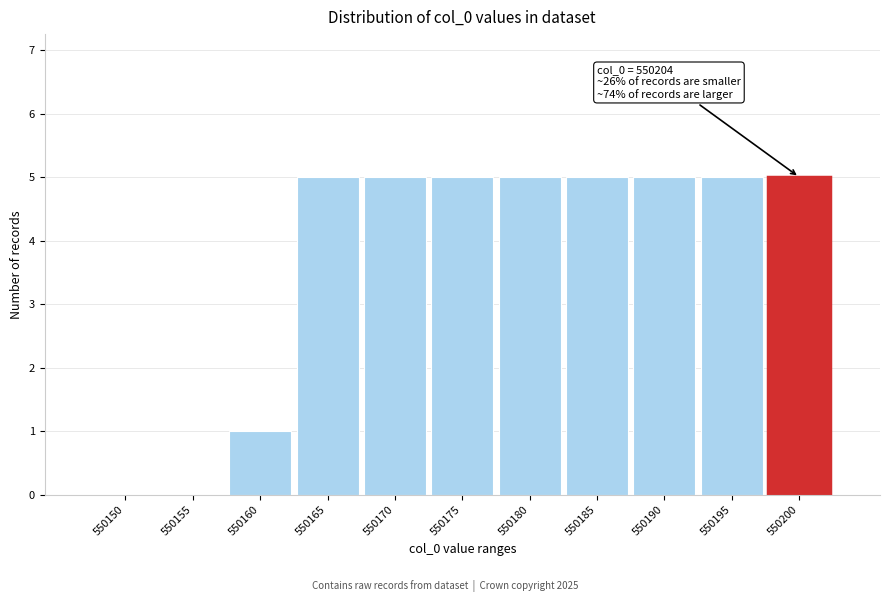

Reading left to right, what are all the values shown in this chart?

550150=0	550155=0	550160=1	550165=5	550170=5	550175=5	550180=5	550185=5	550190=5	550195=5	550200=5